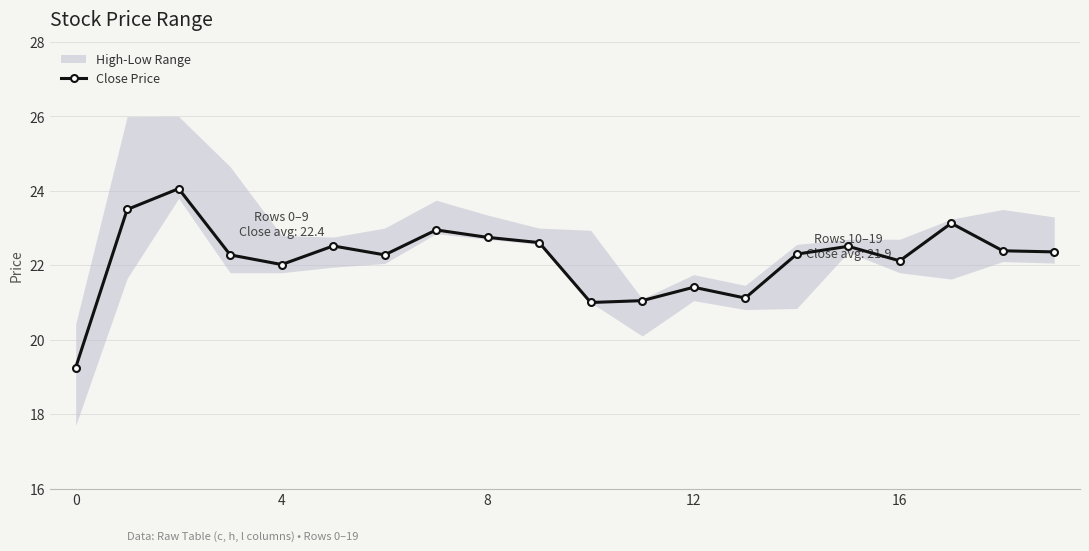

True or false: Close Price has more than 0 interior local peaks.

True